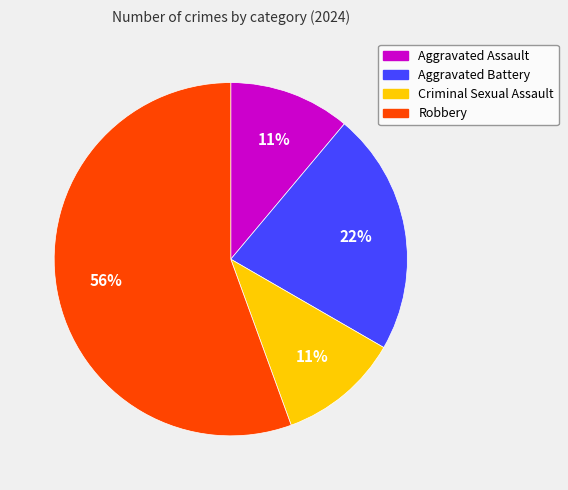

To the nearest percent, what percentage of the pie is Criminal Sexual Assault?

11%